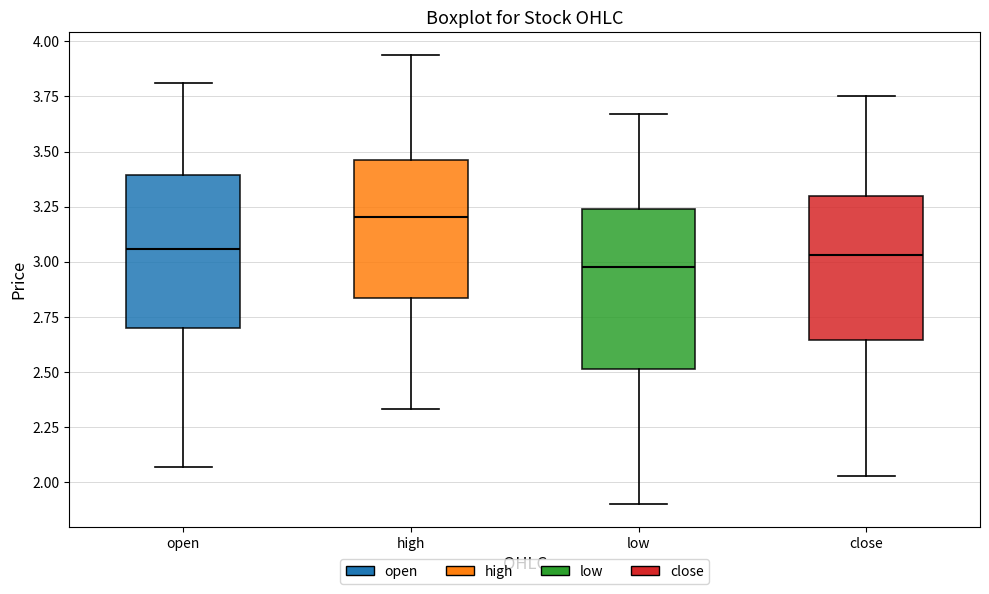

Reading left to right, transcribe this box plot: for each box, give where its median line is, the range the box spans, and where its two whiskers end, as read against the y-axis. The values are not printed on the chart, so give them approximately, as read against the axis.

open: median 3.05, box 2.70 to 3.40, whiskers 2.05 to 3.80
high: median 3.20, box 2.85 to 3.45, whiskers 2.35 to 3.95
low: median 3.00, box 2.50 to 3.25, whiskers 1.90 to 3.65
close: median 3.05, box 2.65 to 3.30, whiskers 2.05 to 3.75